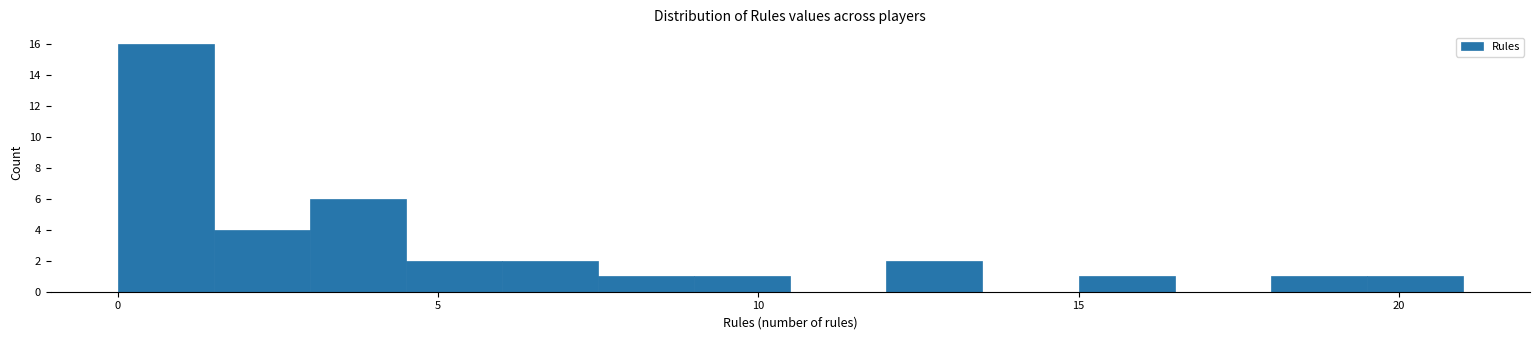

Around what value on the x-axis is the tallest bar? Give the approximate position of its centre, as read against the axis.

1.0